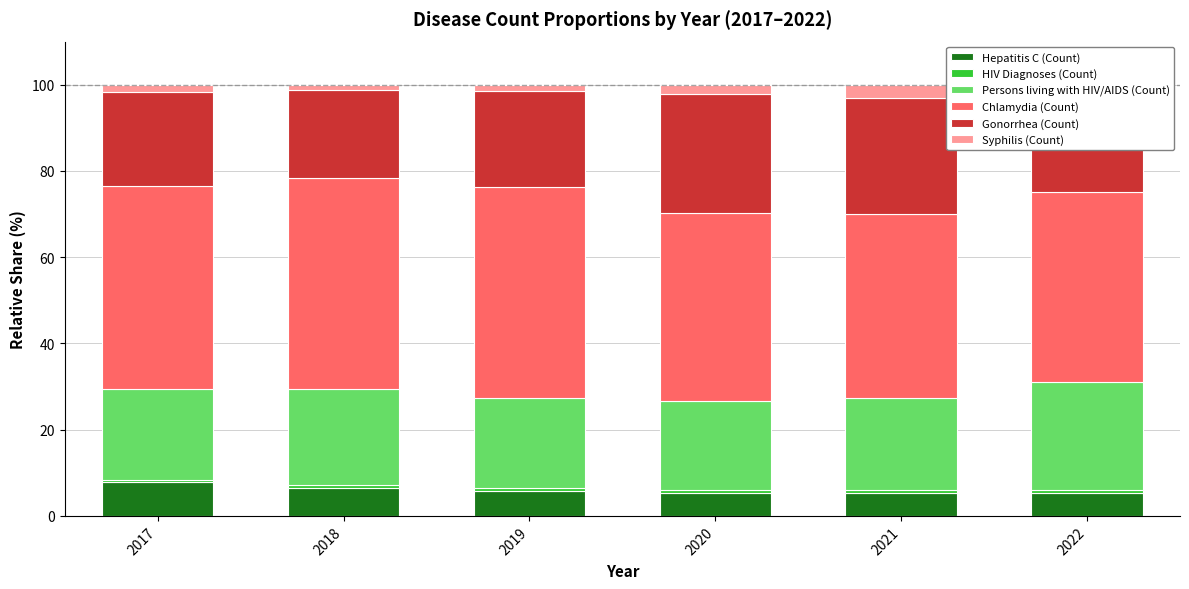

At which label does Hepatitis C (Count) reach its peak?

2017